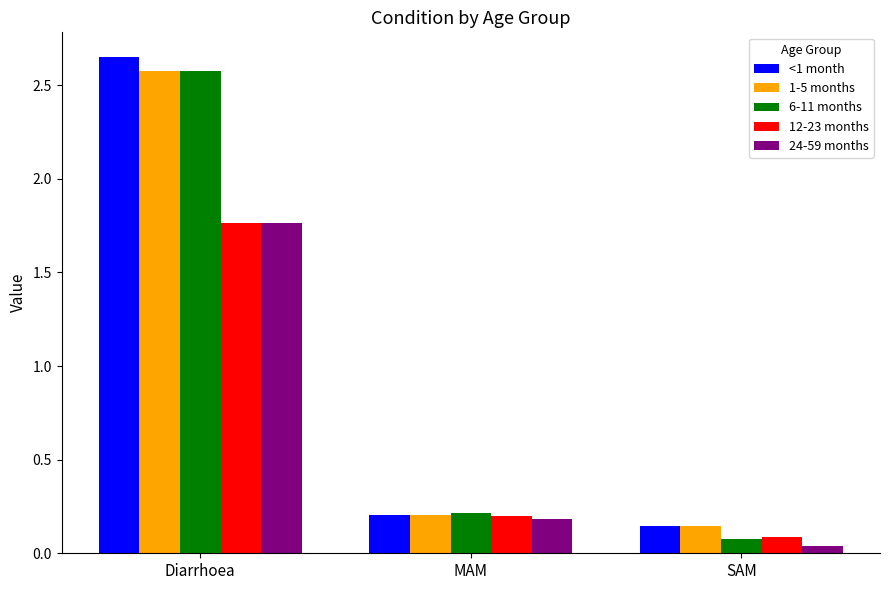

Count the number of data series in this chart.

5